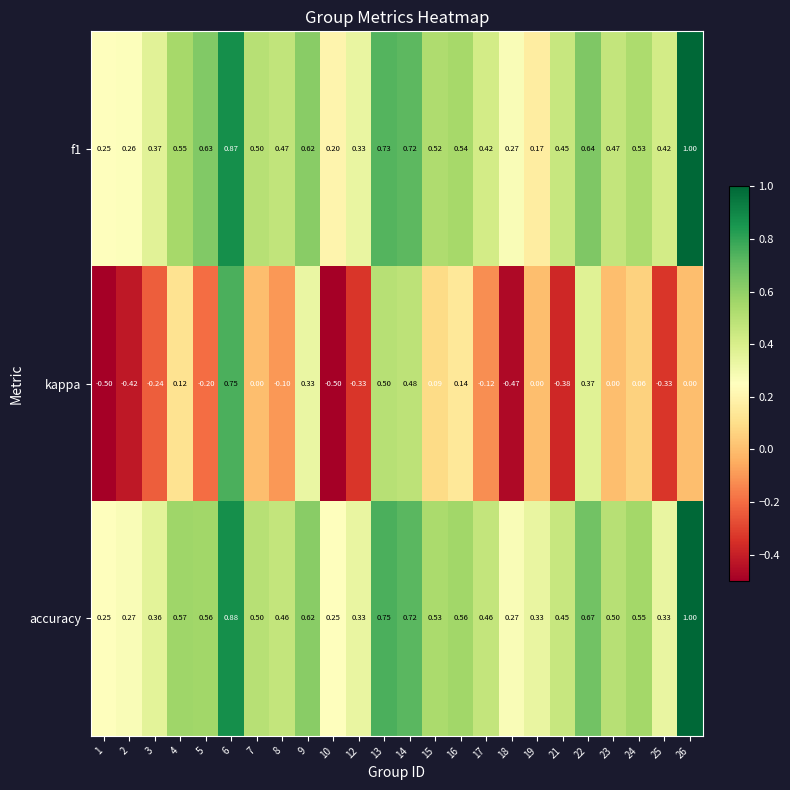

Which series has the widest spread of values?

kappa